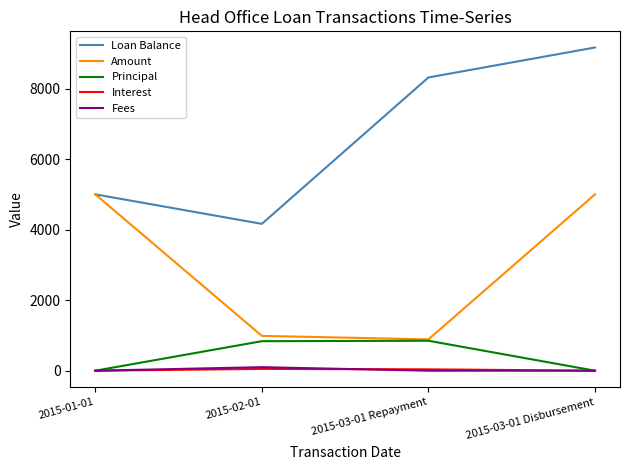

What are all the series names shown in the legend?

Loan Balance, Amount, Principal, Interest, Fees